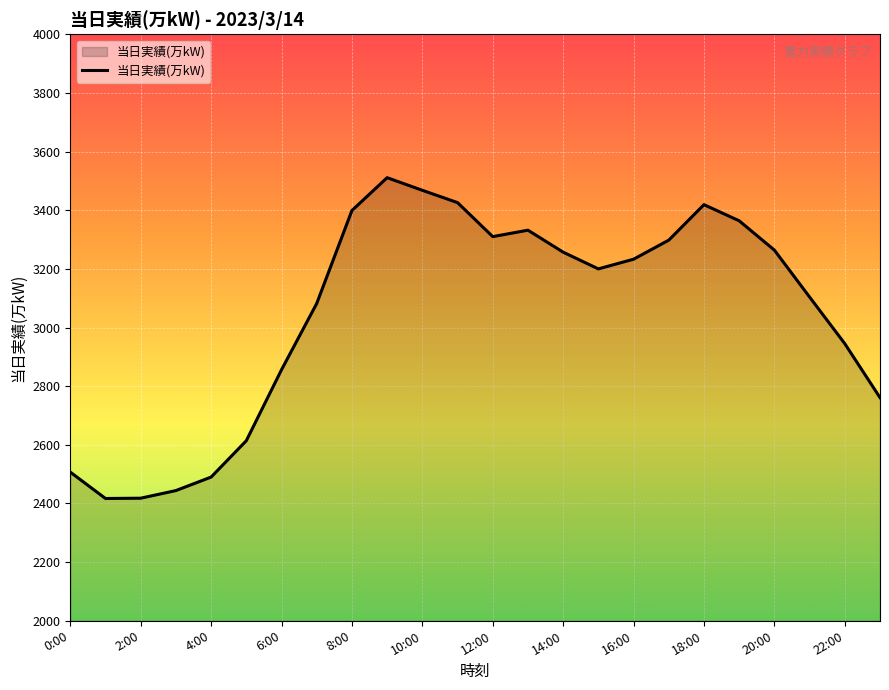

How many lines are shown in the chart?

1